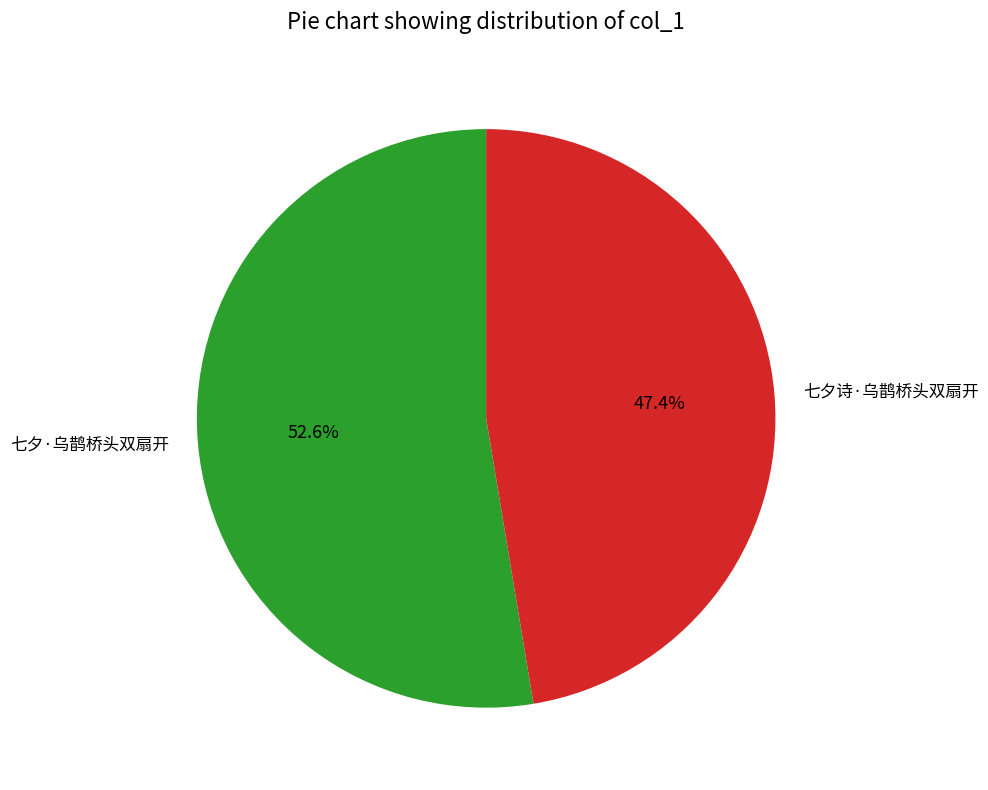

What is the smallest slice in the pie chart?

七夕诗·乌鹊桥头双扇开